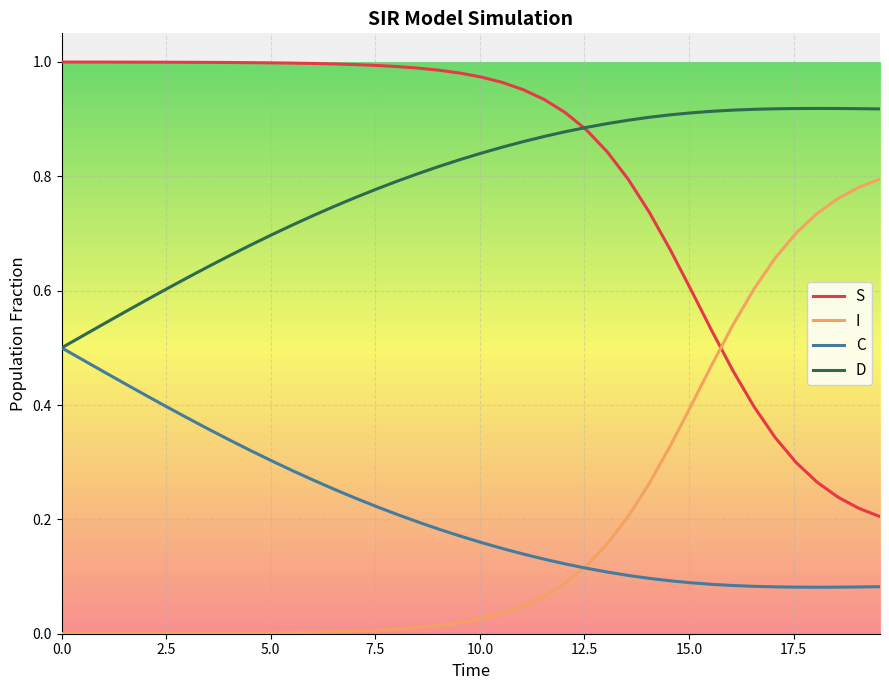

True or false: I and S cross at least once.

True